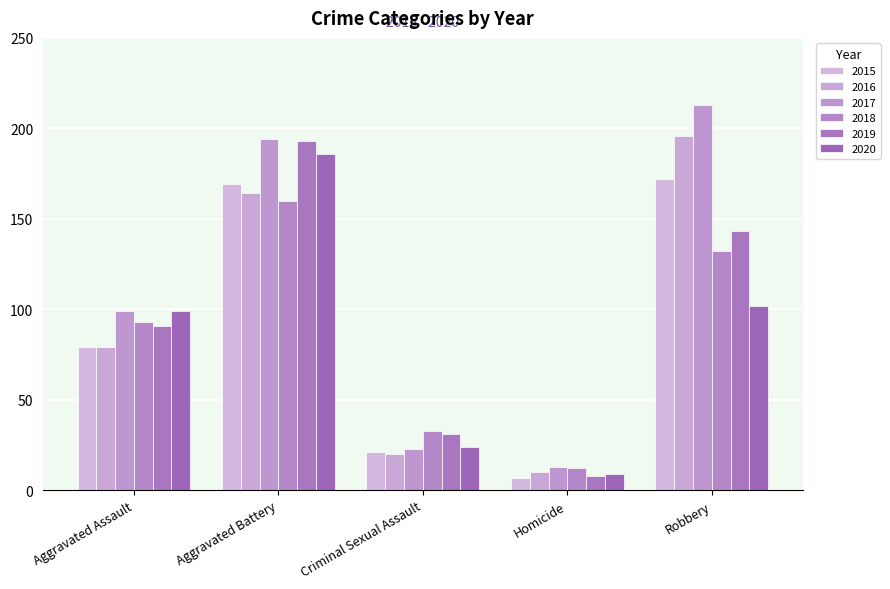

What is the sum of all 2016 values?

469